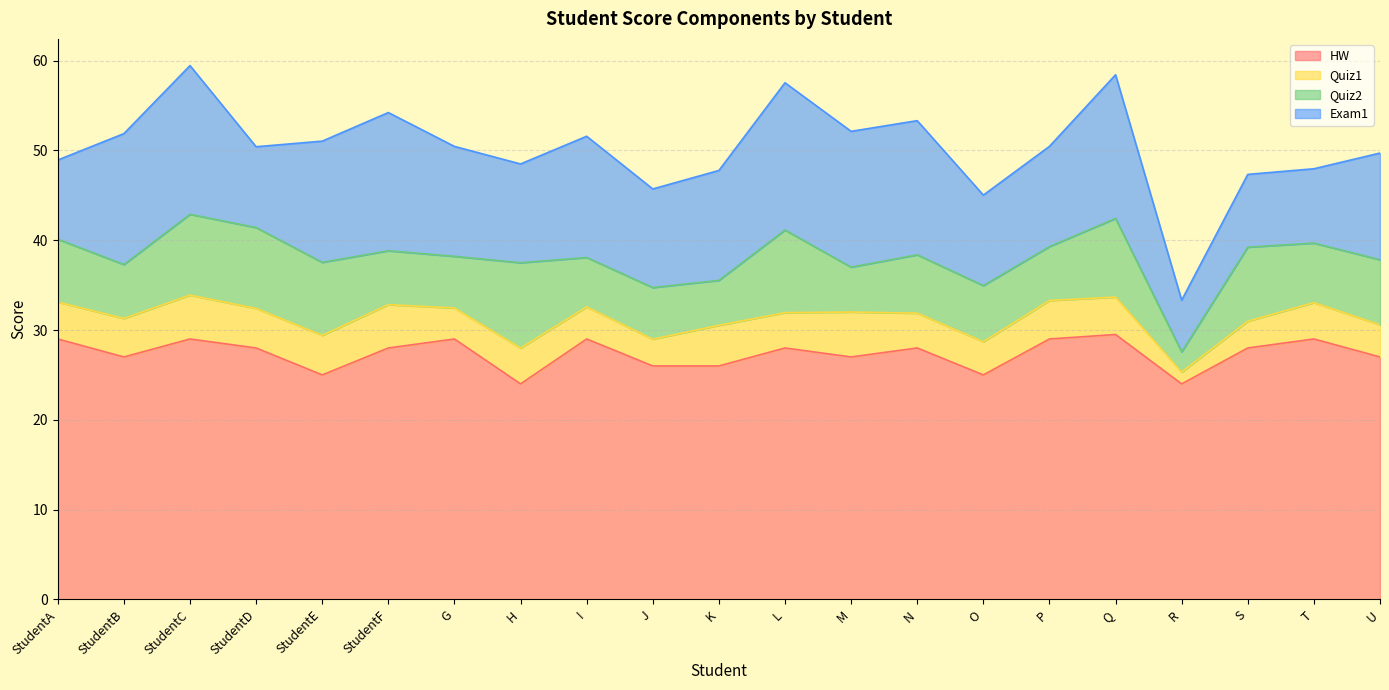

Which series has the largest total across all categories?

HW